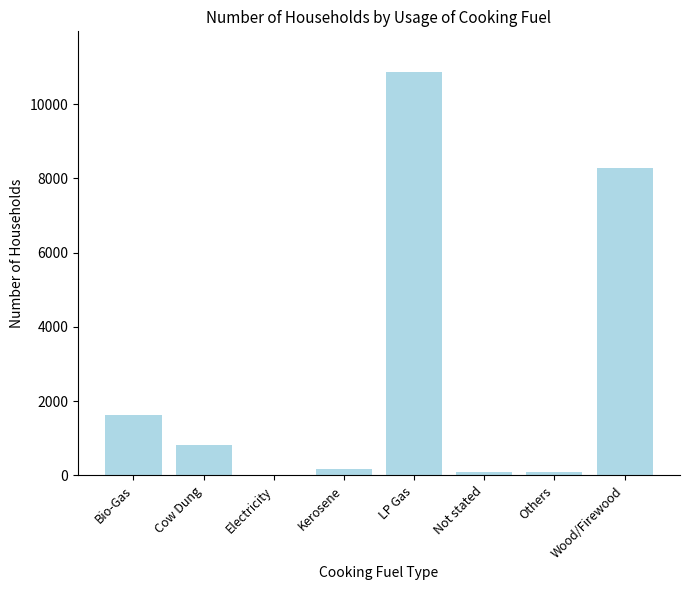

What is the sum of all values?

21957